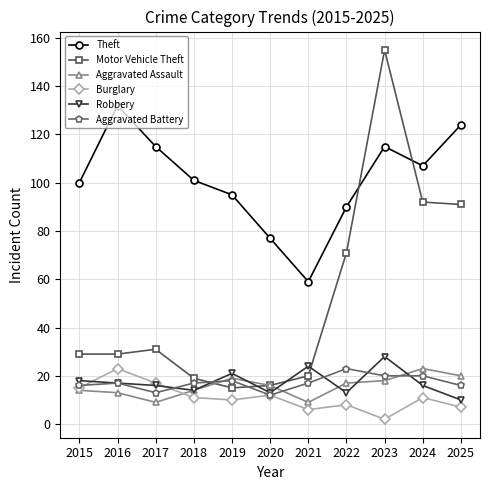

Where is the first local maximum for Motor Vehicle Theft?

2017